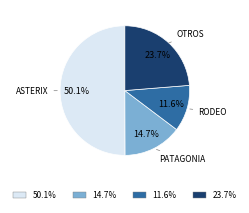

How many slices are in this pie chart?

4